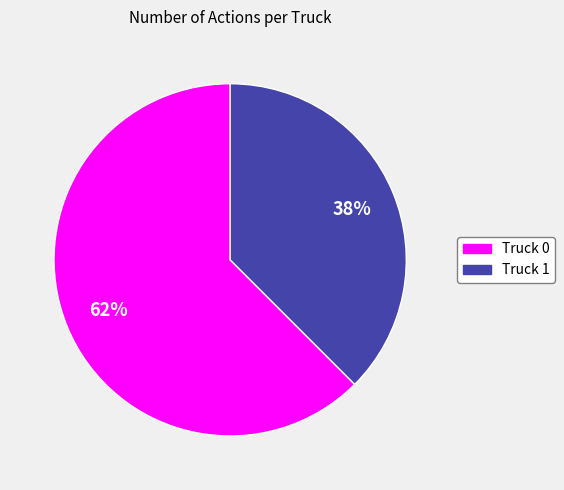

Count the number of slices in the pie.

2